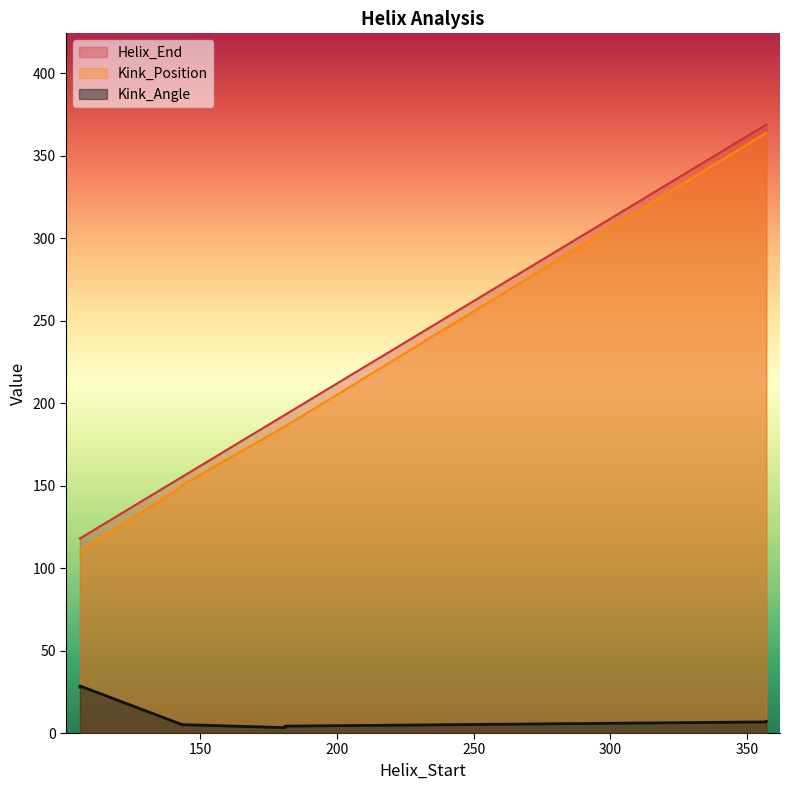

True or false: Kink_Angle and Kink_Position intersect in this chart.

False